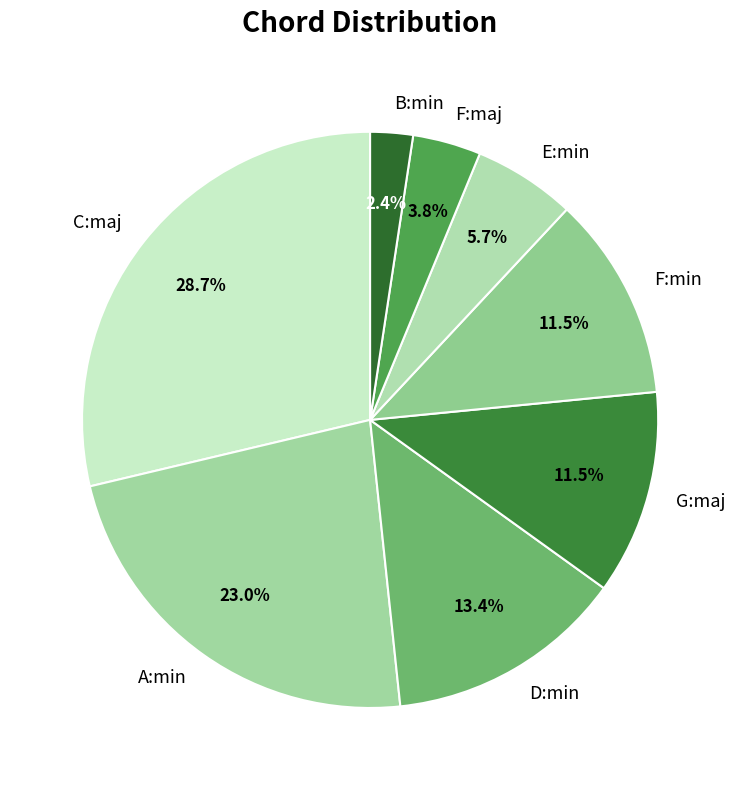

What percentage is the E:min slice, to the nearest percent?

6%